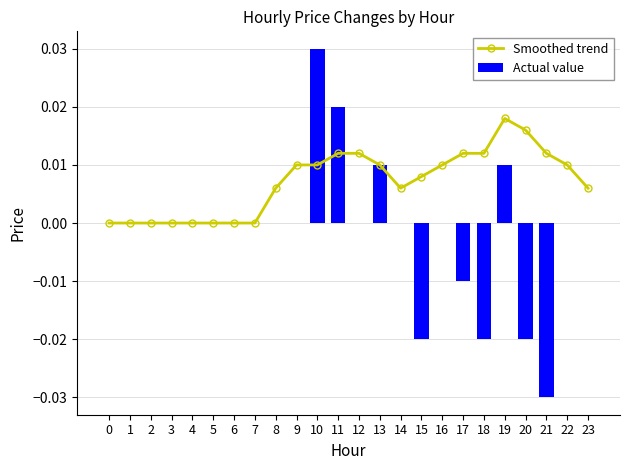

Are the bars grouped side by side (vs. stacked)?

Yes